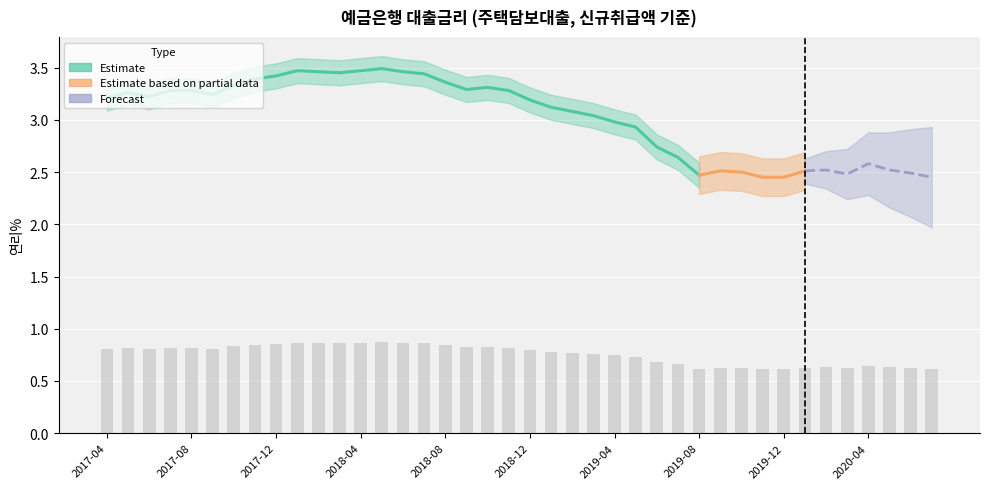

List the labels in order of value, largest first.

201805, 201801, 201804, 201802, 201806, 201803, 201807, 201712, 201711, 201808, 201710, 201810, 201809, 201707, 201708, 201811, 201705, 201709, 201706, 201704, 201812, 201901, 201902, 201903, 201904, 201905, 201906, 201907, 202004, 202002, 202005, 201909, 202001, 201910, 202006, 202003, 201908, 201911, 201912, 202007